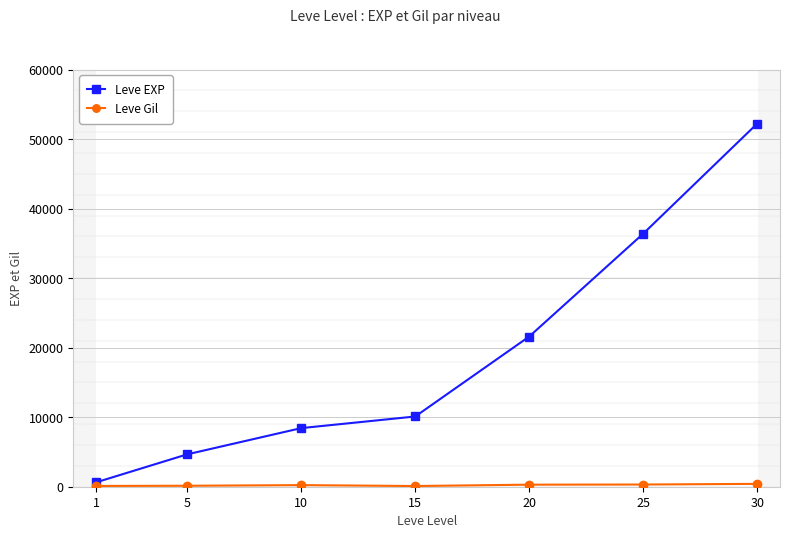

The value of Leve EXP at 15 is 10100. True or false?

True